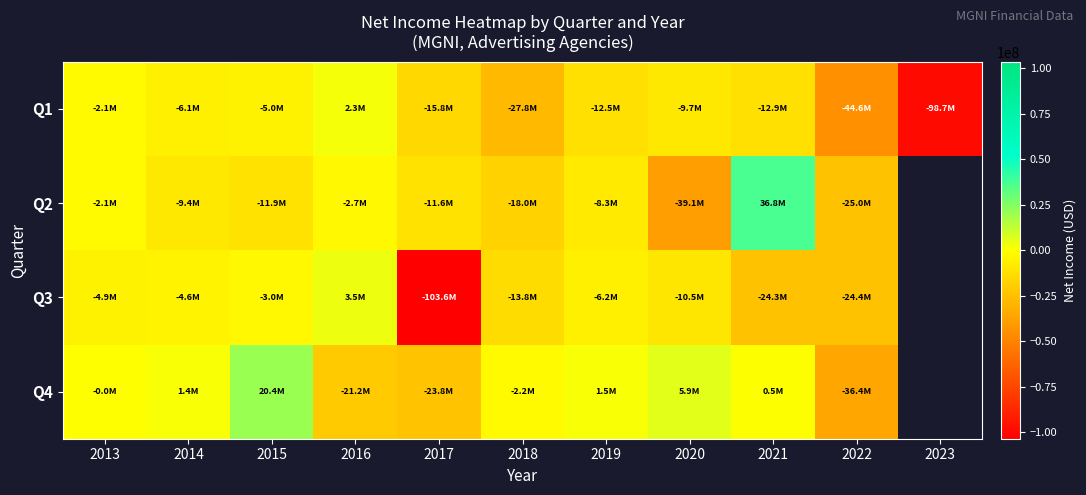

Rank the series by their maximum value, from lowest to highest.

Q1, Q3, Q4, Q2